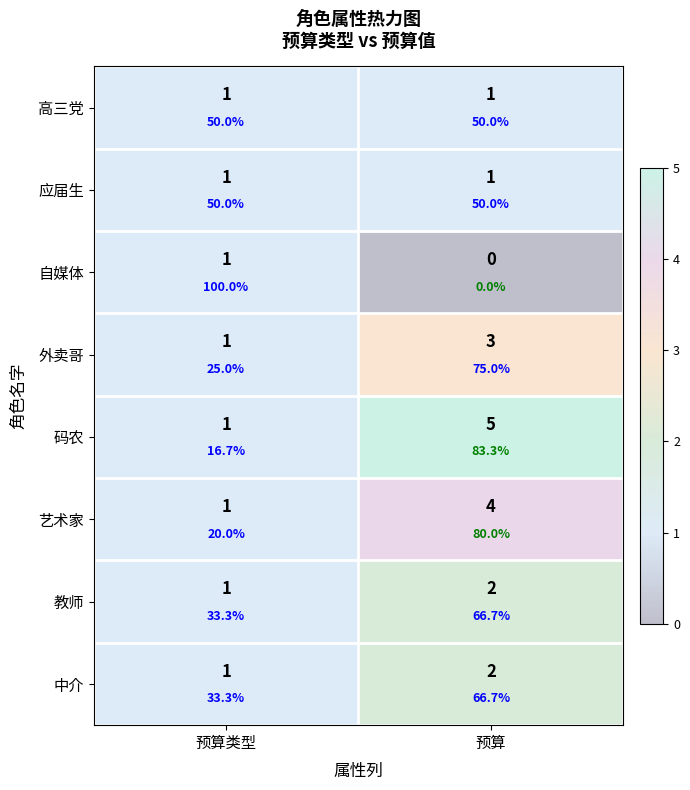

Is it true that 外卖哥 equals 0 at 预算类型?

False